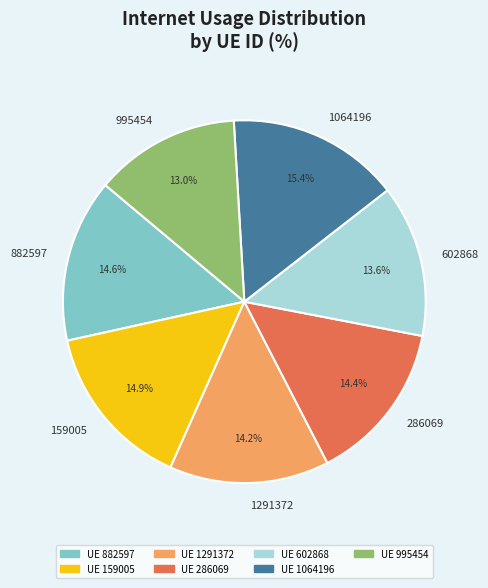

What is the smallest slice in the pie chart?

995454